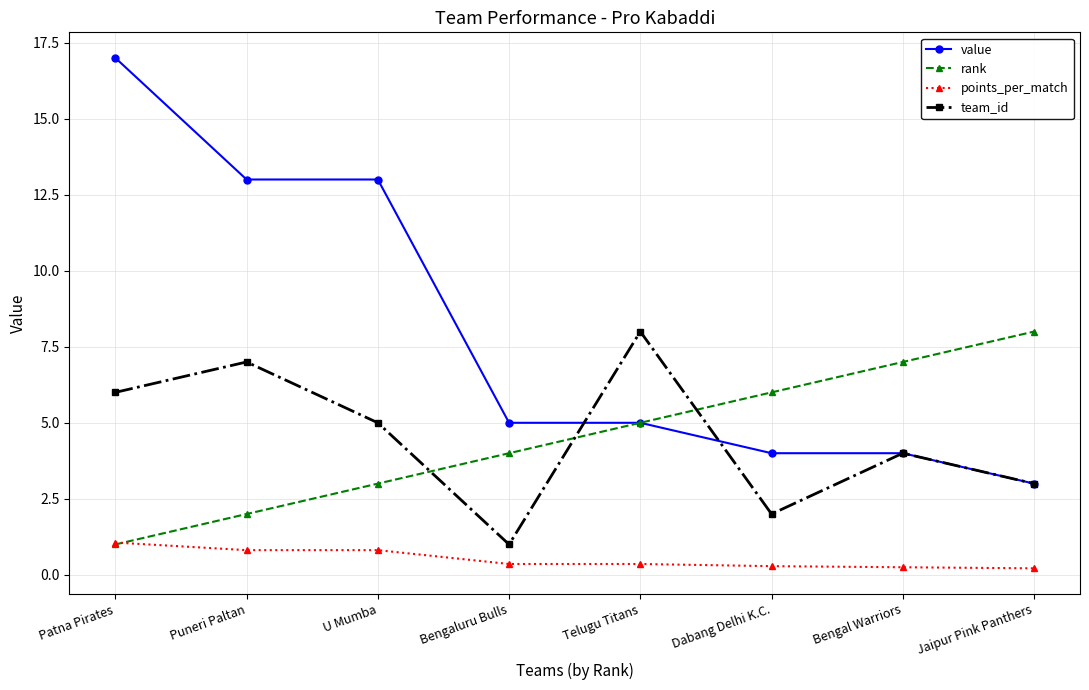

The points_per_match series shows 1.1 at Patna Pirates. True or false?

True